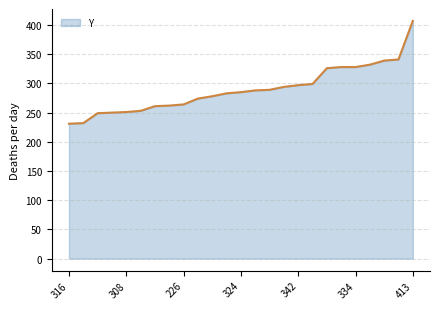

What is the difference between the maximum and minimum values?

176